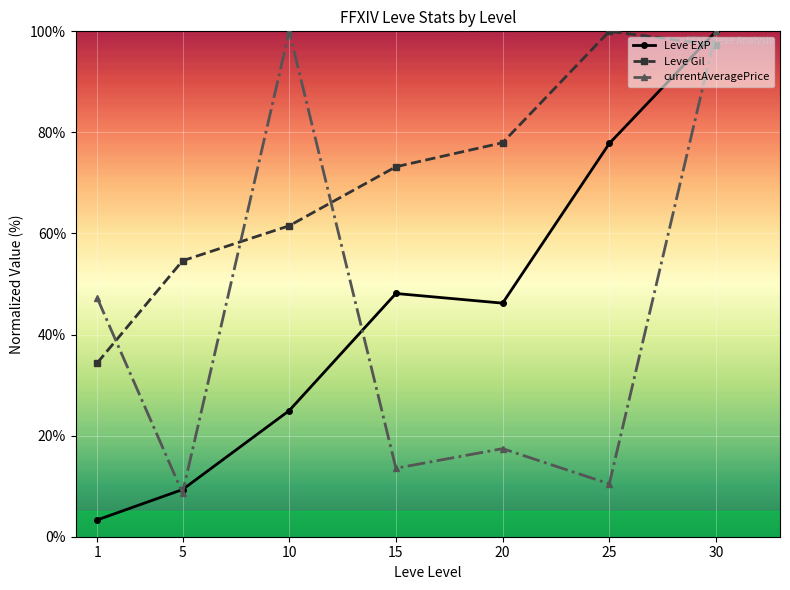

Reading right to left, list all the values displayed in this chart.

Leve EXP: 30=100.0	25=77.8	20=46.2	15=48.1	10=25.0	5=9.3	1=3.3
Leve Gil: 30=97.3	25=100.0	20=78.0	15=73.2	10=61.5	5=54.6	1=34.4
currentAveragePrice: 30=100.0	25=10.5	20=17.4	15=13.5	10=100.0	5=8.7	1=47.3